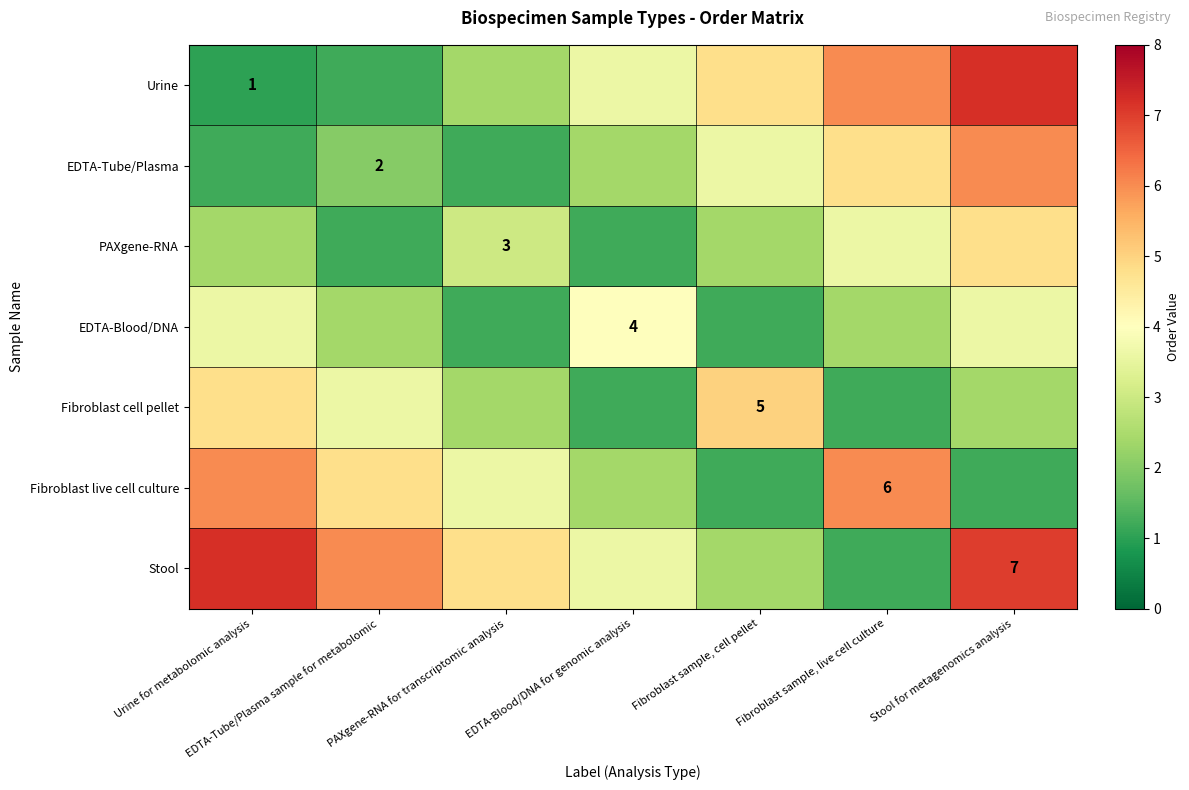

What is the sum of all Stool values?

32.2